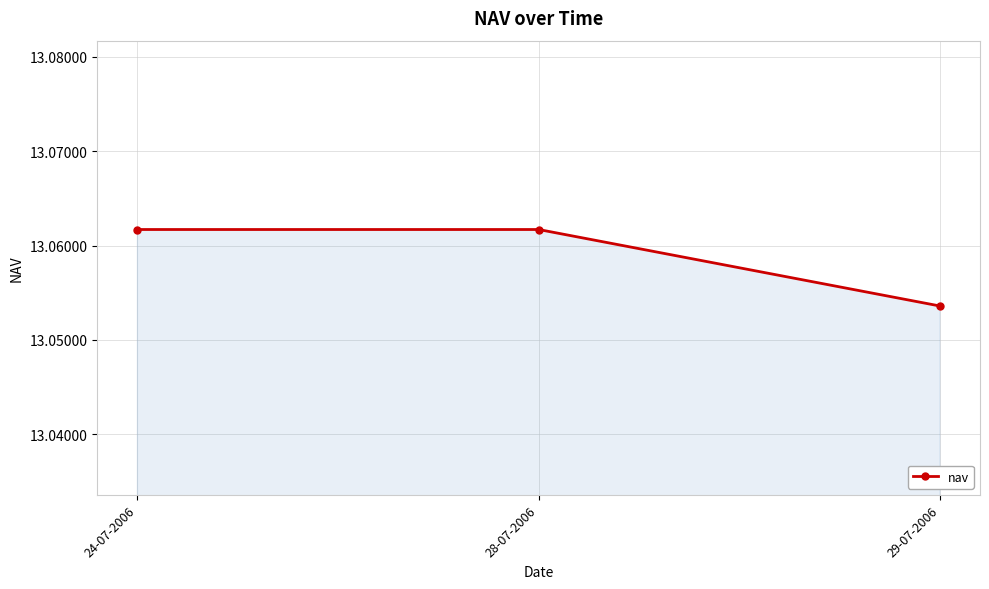

Count the values in the range 13 to 14.

3